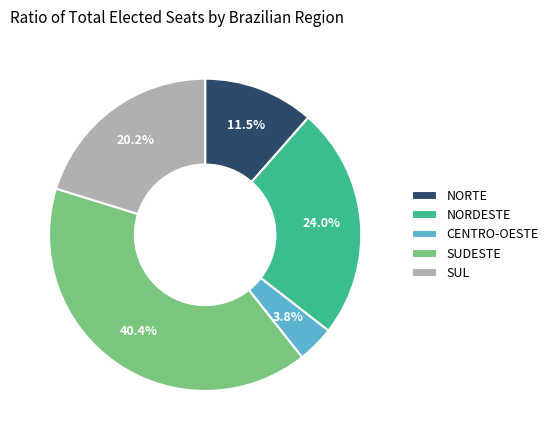

Combined, what portion of the pie is CENTRO-OESTE and NORTE?

15.3%